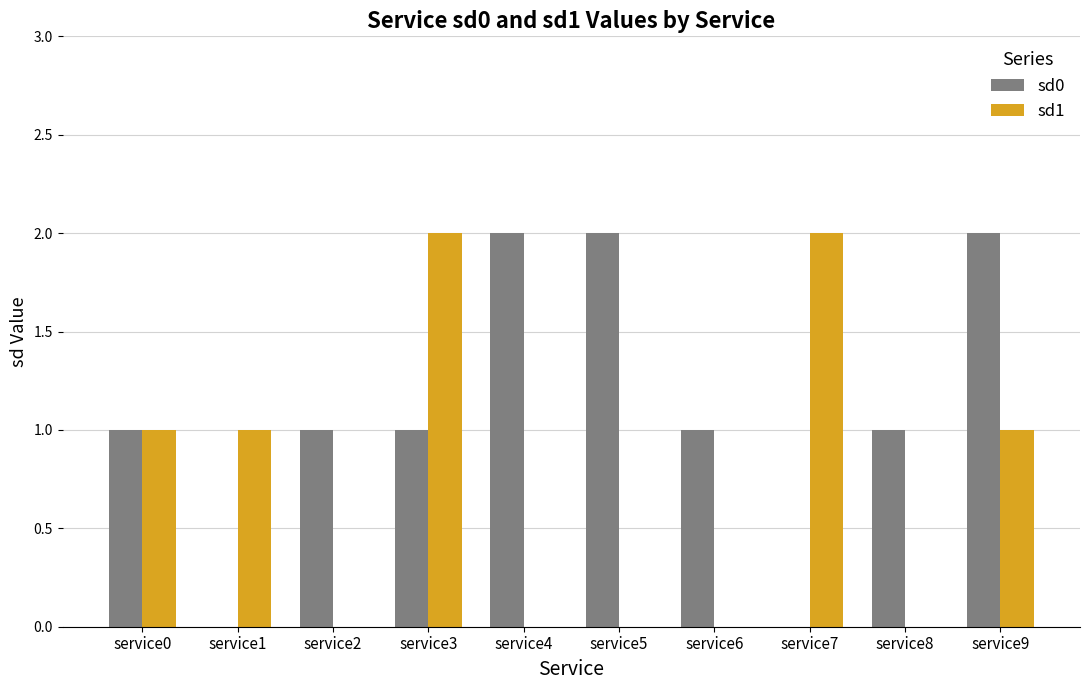

Are the bars horizontal?

No